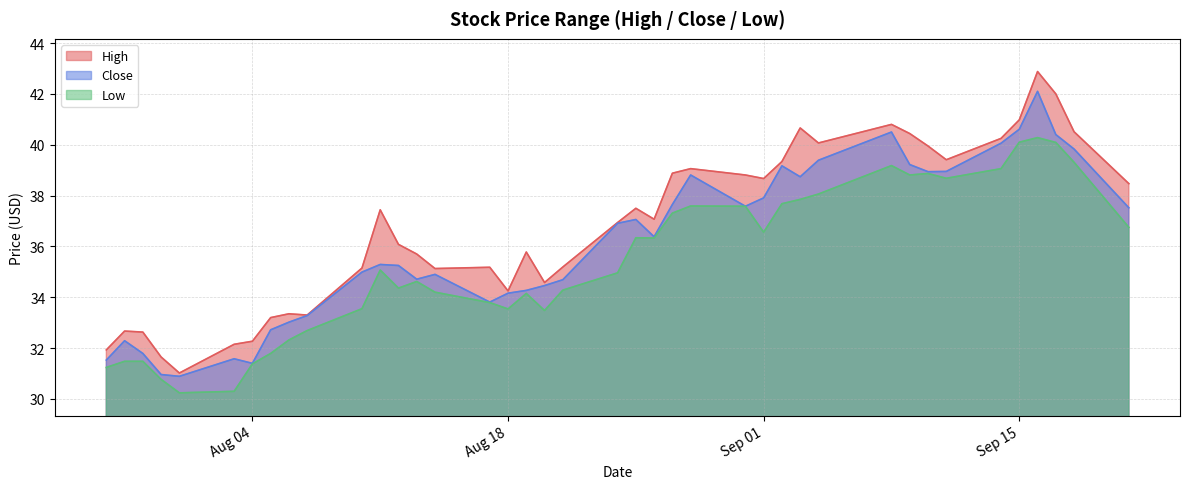

What is the label of the 10th point from the right?

2020-09-08